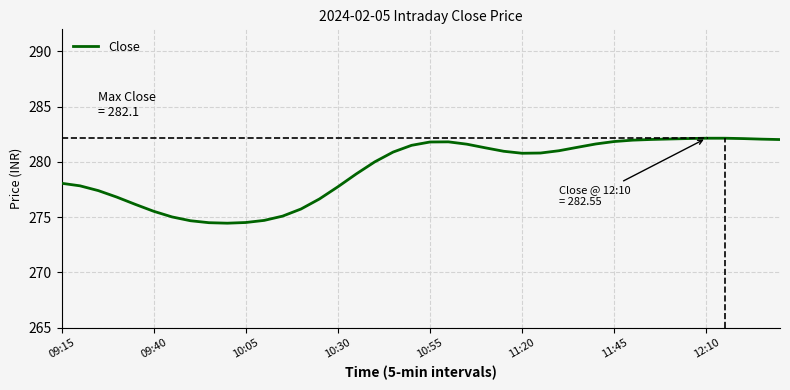

What is the difference between the maximum and minimum values?

7.7